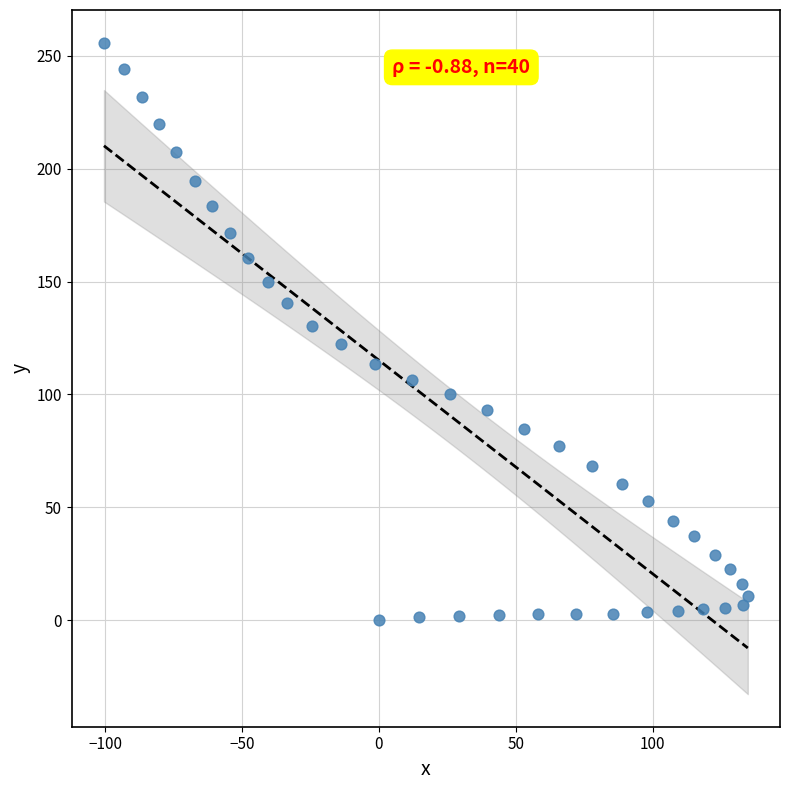

What is the range of X values (max minus min)?

235.3